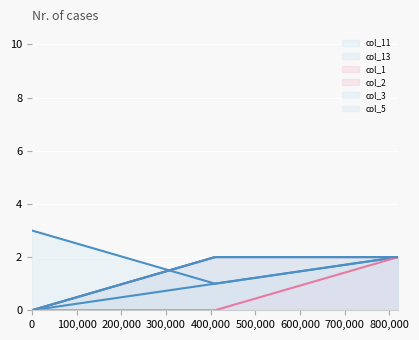

What is the difference between the maximum and minimum values in the col_3 series?

2